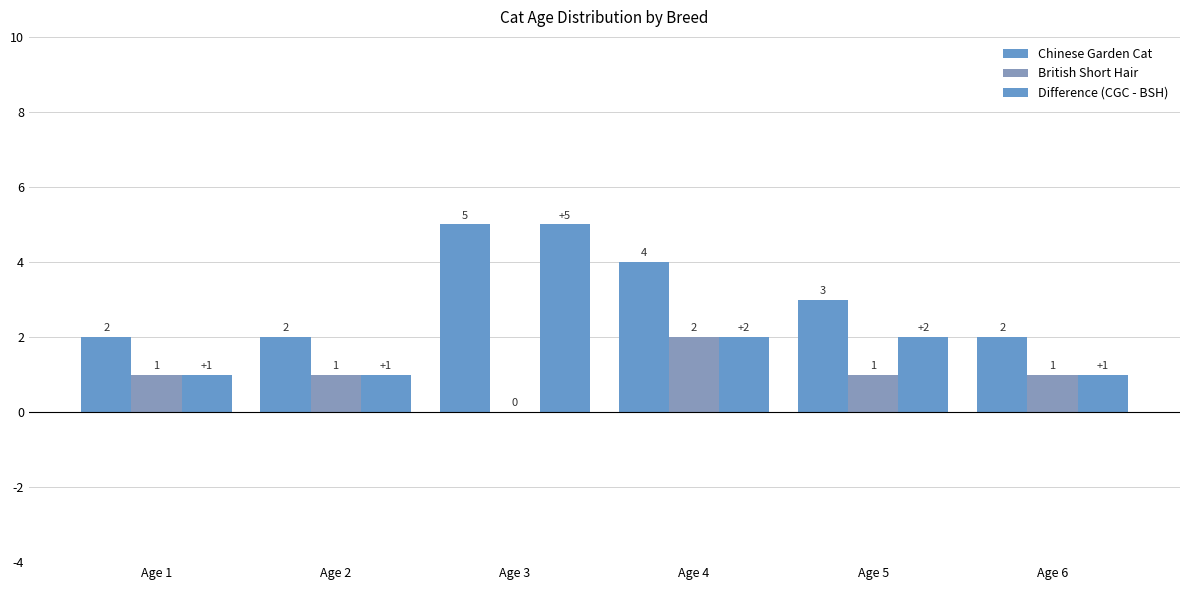

How many positive values does the British Short Hair series have?

5